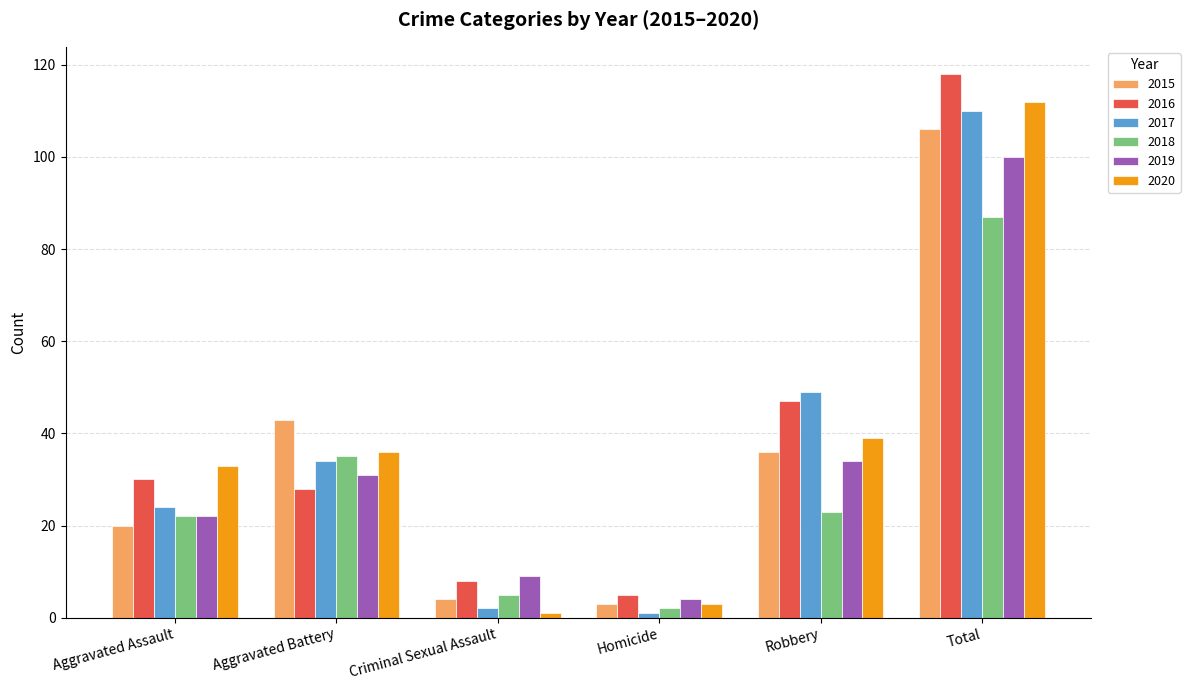

What value does the 2016 series have at Total?

118